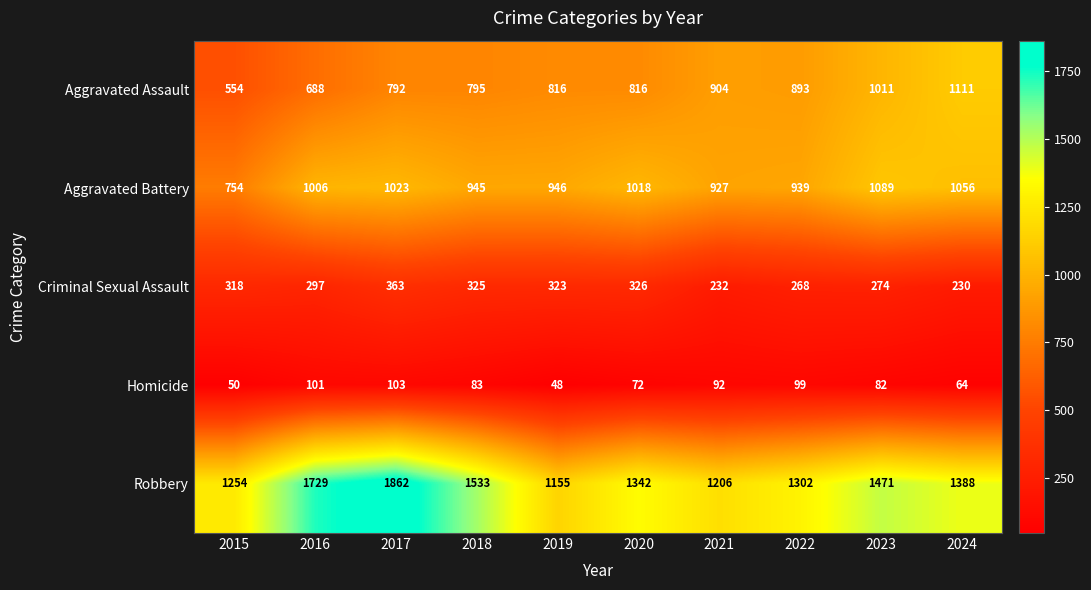

What is the difference between the maximum and minimum values in the Aggravated Assault series?

557